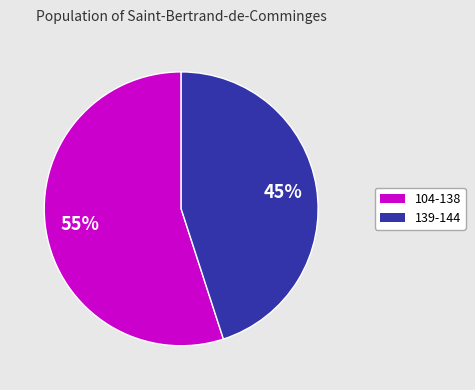

To the nearest percent, what is the average slice percentage?

50%